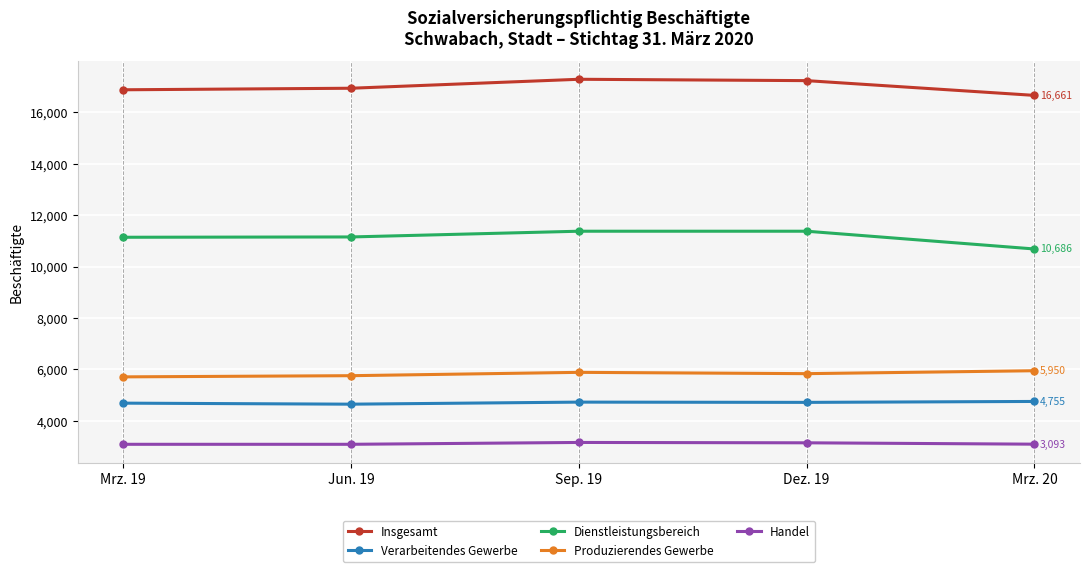

In Insgesamt, how many points are higher than both neighbors (excluding endpoints)?

1